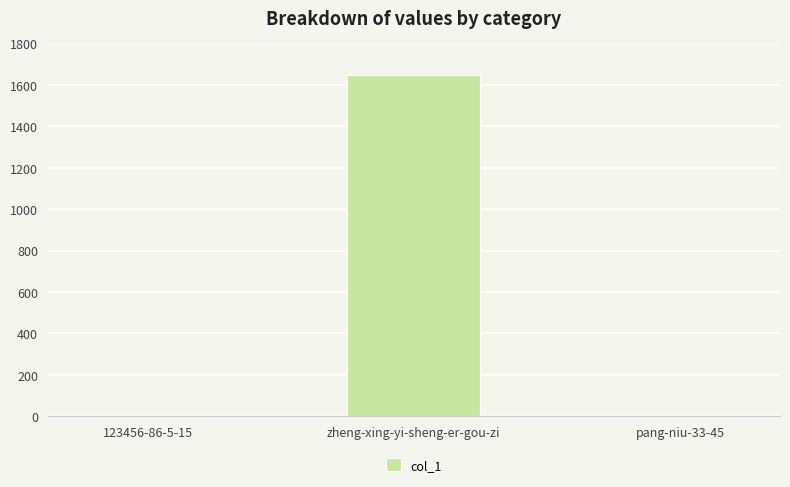

What is the sum of all values?

1651